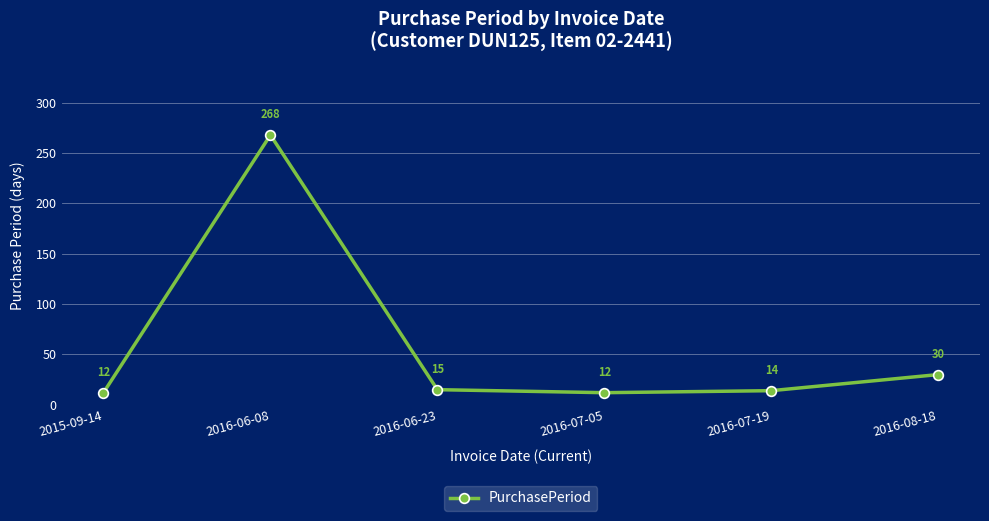

What is the ratio of the value at 2016-06-08 to the value at 2016-08-18?

8.9